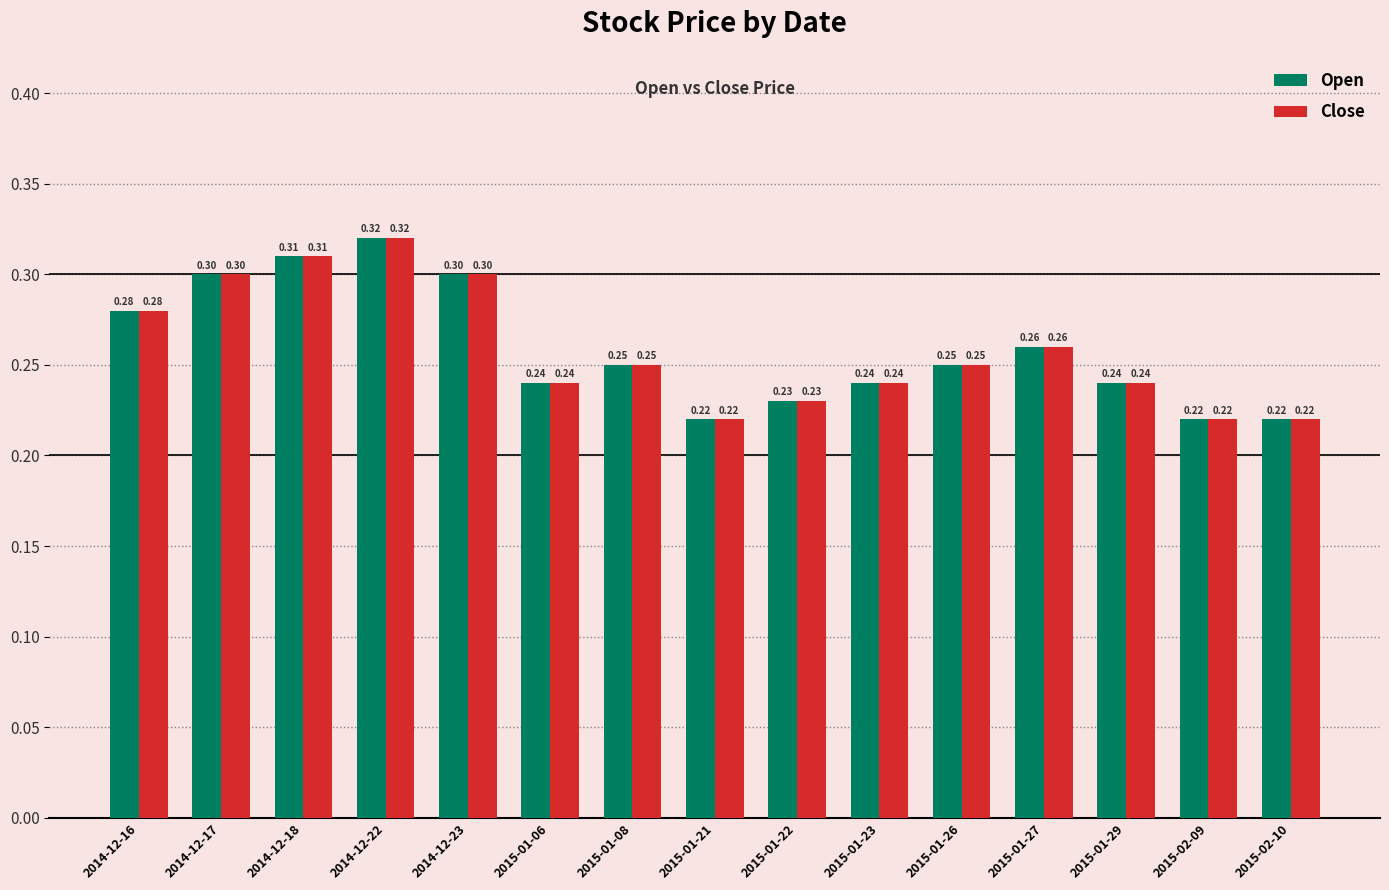

What is the label of the 9th bar from the left?

2015-01-22